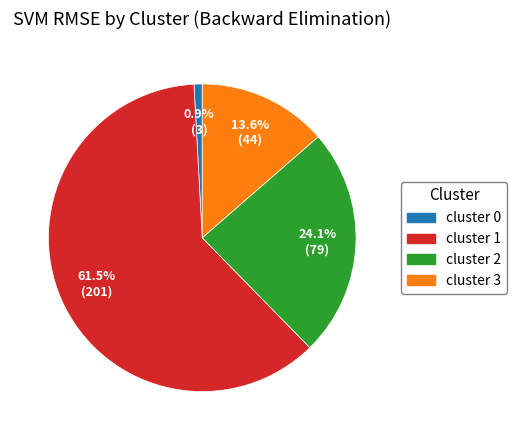

Is there a majority slice in this chart?

Yes